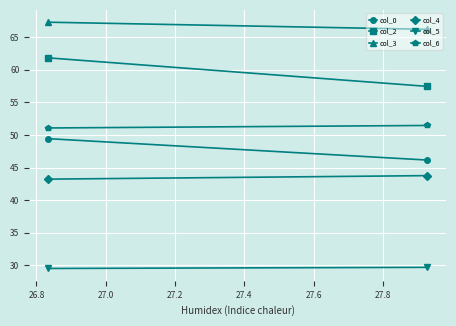

Which series has the largest total across all categories?

col_3